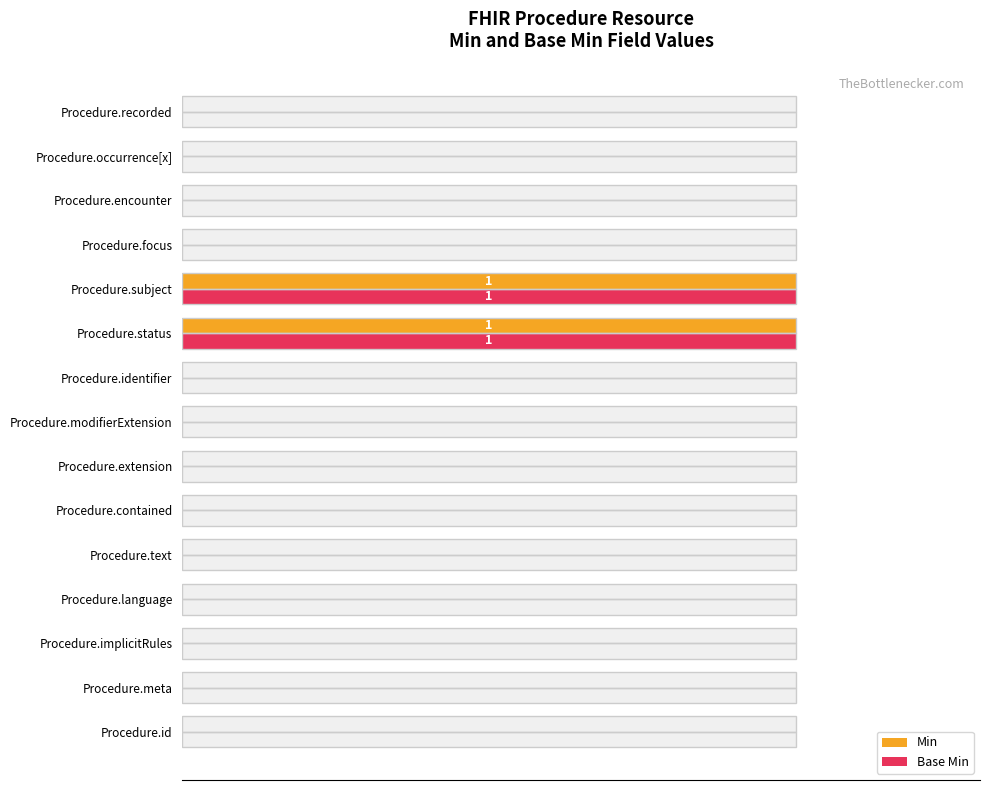

Between Procedure.encounter and Procedure.contained, which is larger?

Procedure.encounter